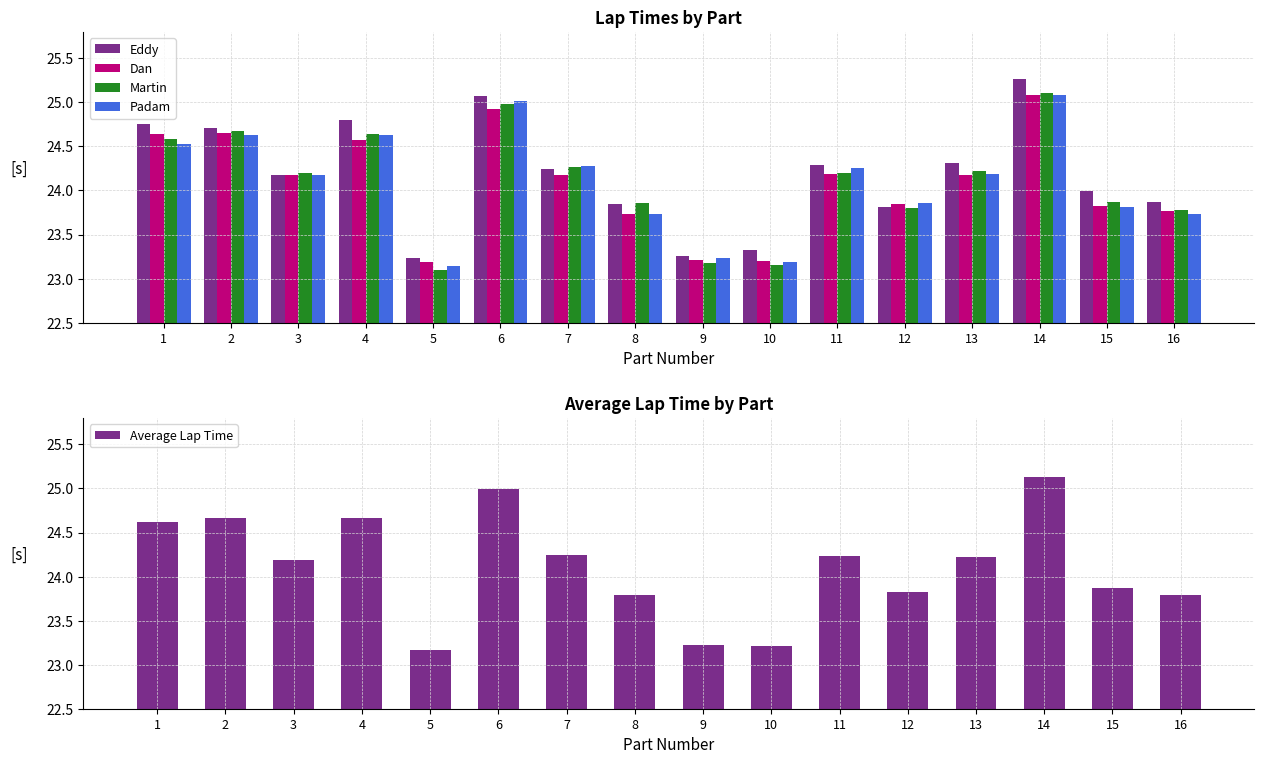

What is the lowest value of the Eddy series?

23.2